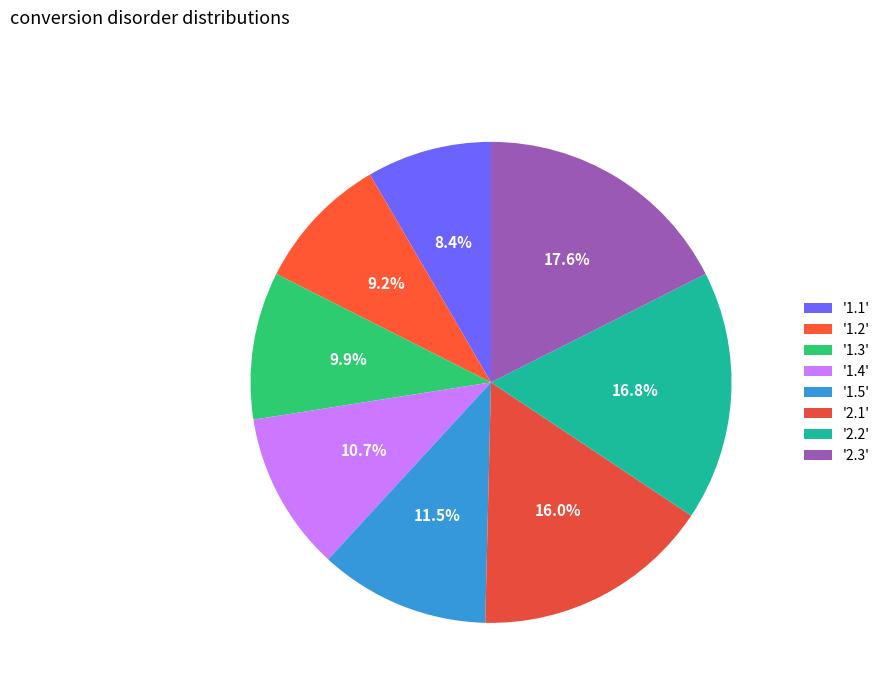

Rank the categories by value from highest to lowest.

'2.3', '2.2', '2.1', '1.5', '1.4', '1.3', '1.2', '1.1'